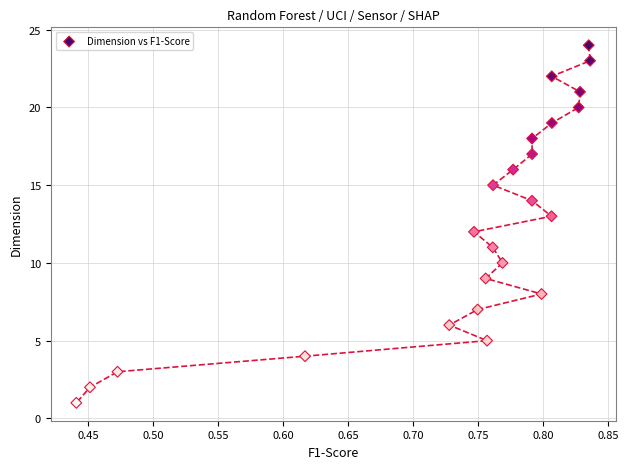

How many points are shown in the scatter plot?

24